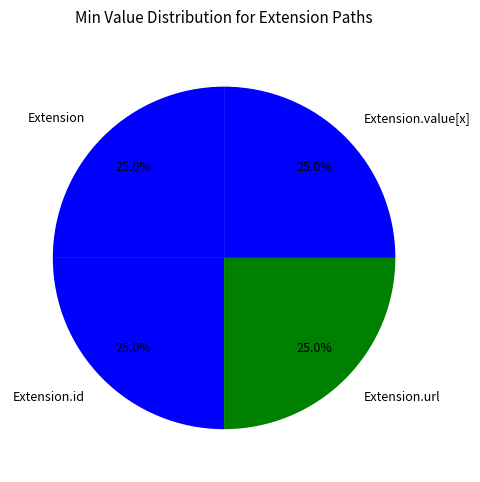

Is there a majority slice in this chart?

No